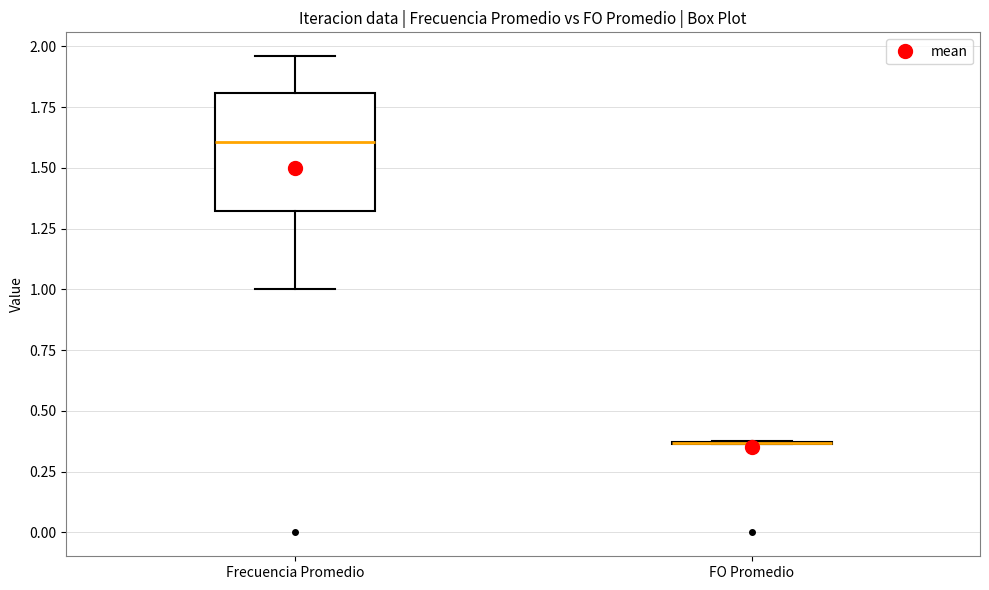

Where does the upper whisker of the box for Frecuencia Promedio end on the y-axis? The values are not printed on the chart, so give them approximately, as read against the axis.

1.95